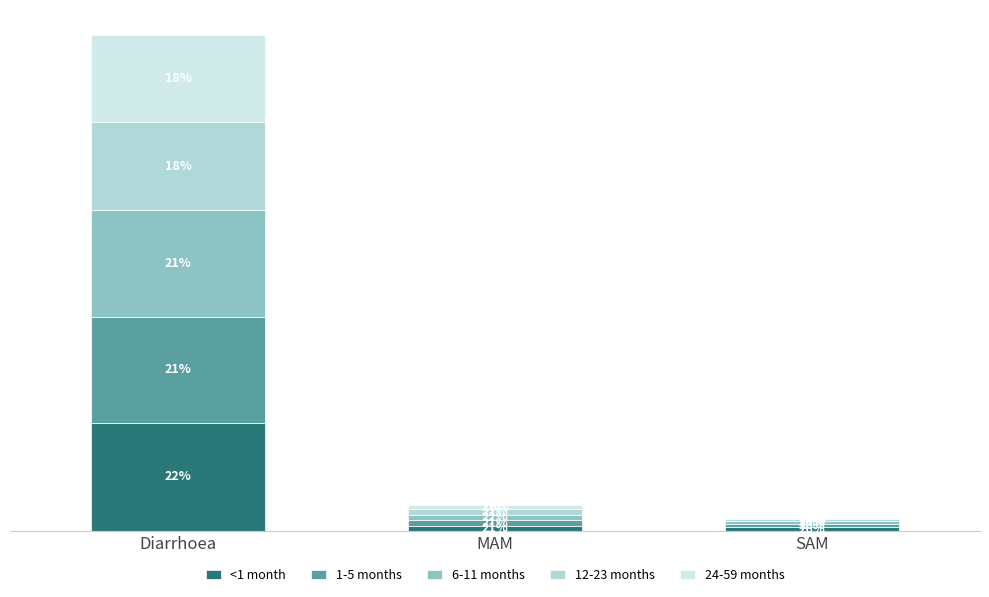

What are all the series names shown in the legend?

<1 month, 1-5 months, 6-11 months, 12-23 months, 24-59 months